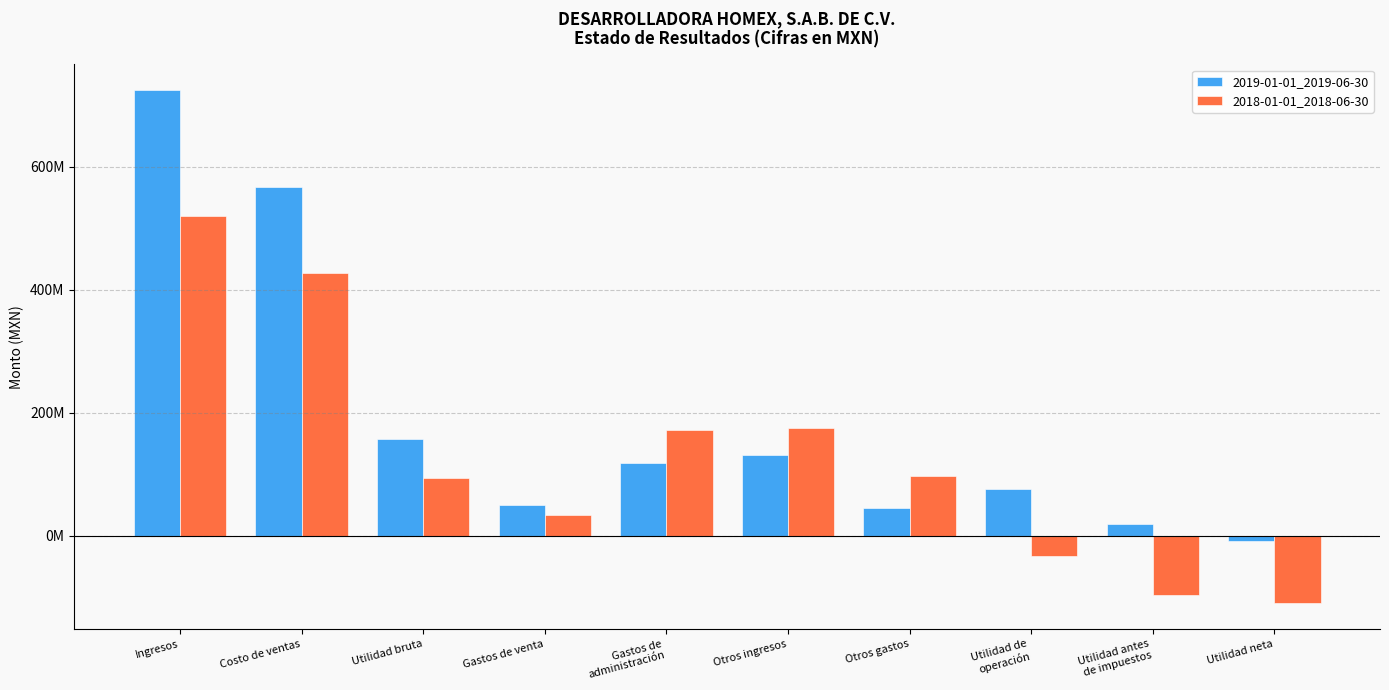

At Otros ingresos, list the series in order from largest to smallest.

2018-01-01_2018-06-30, 2019-01-01_2019-06-30